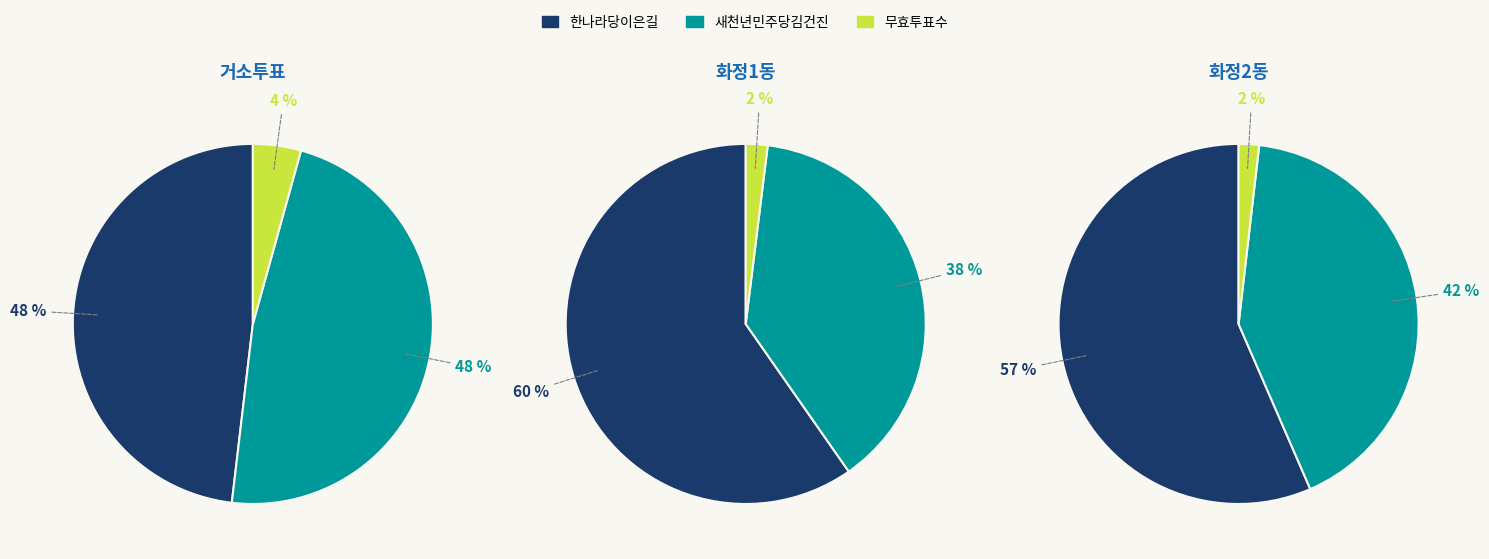

What percentage is NOT represented by 화정1동?

44.6%